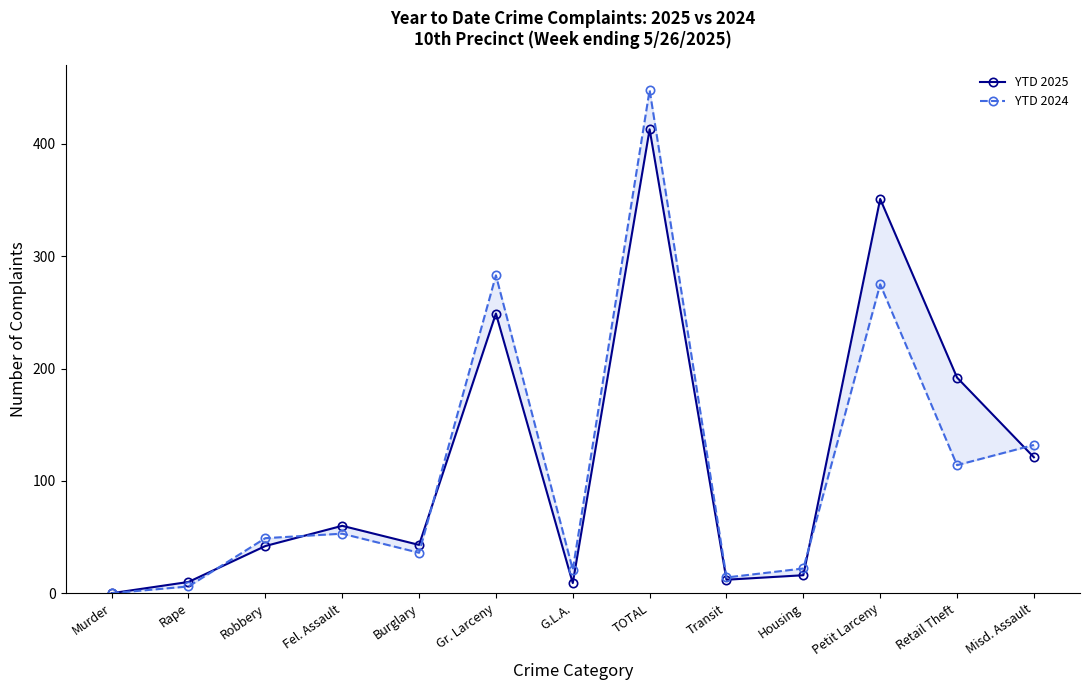

In YTD 2024, how many points are lower than both neighbors (excluding endpoints)?

4